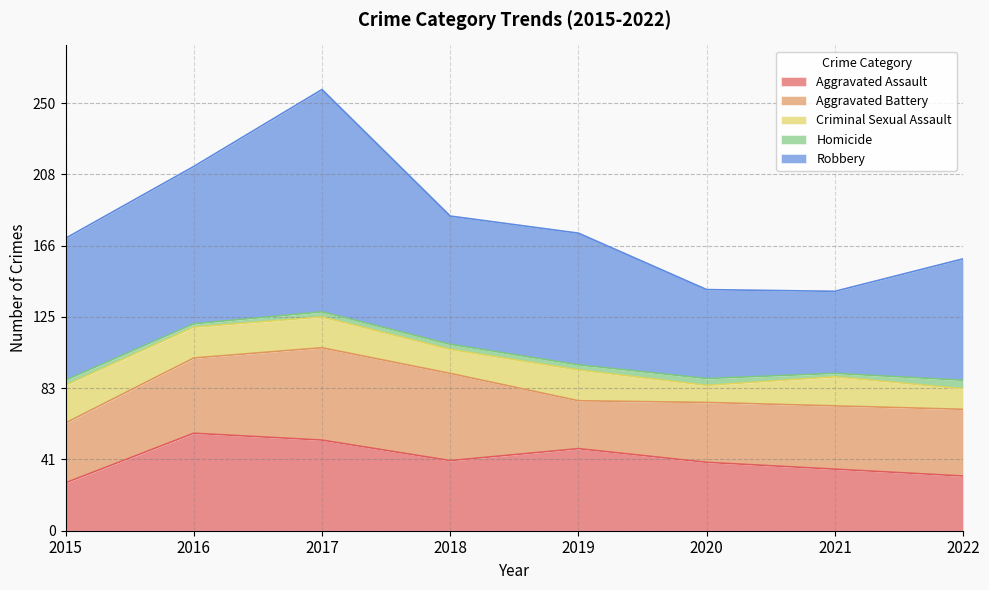

Reading left to right, transcribe all the data shown in this chart.

Aggravated Assault: 2015=28	2016=57	2017=53	2018=41	2019=48	2020=40	2021=36	2022=32
Aggravated Battery: 2015=35	2016=44	2017=54	2018=51	2019=28	2020=35	2021=37	2022=39
Criminal Sexual Assault: 2015=22	2016=18	2017=18	2018=14	2019=18	2020=10	2021=17	2022=12
Homicide: 2015=3	2016=2	2017=3	2018=3	2019=3	2020=4	2021=2	2022=5
Robbery: 2015=83	2016=92	2017=130	2018=75	2019=77	2020=52	2021=48	2022=71